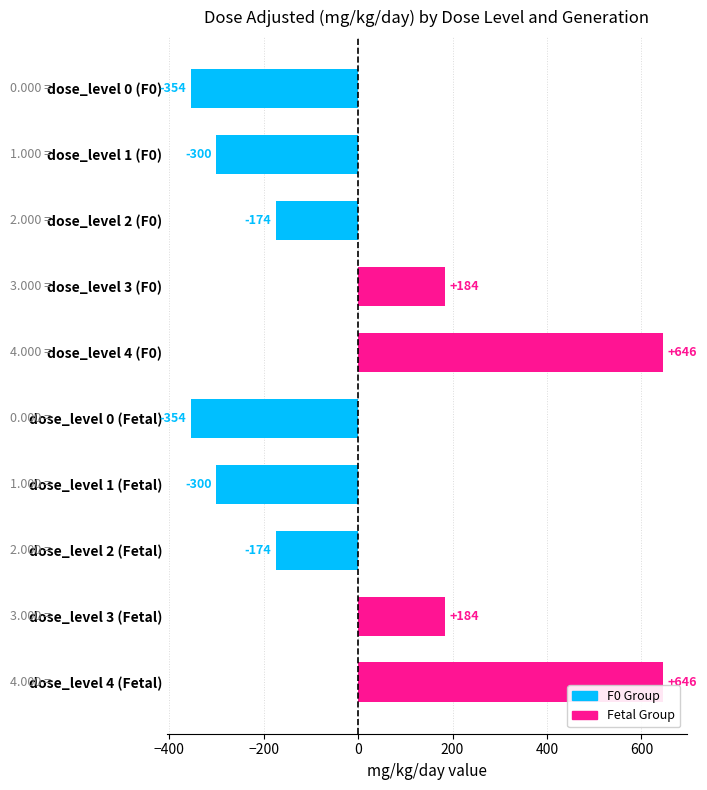

What is the difference between the second highest and minimum values?

1000.0